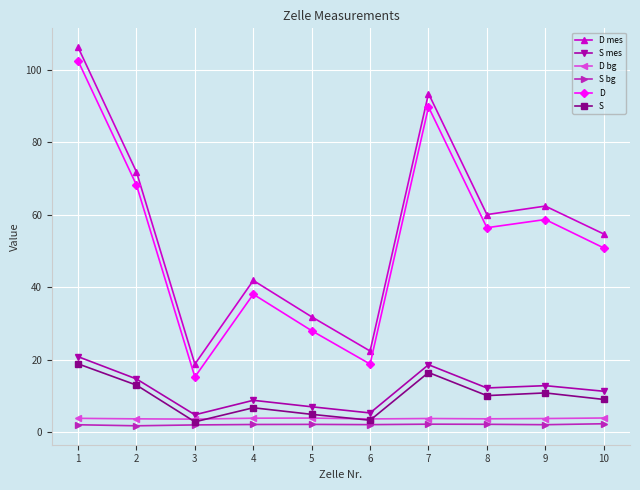

How many D bg values are between 3 and 4?

10